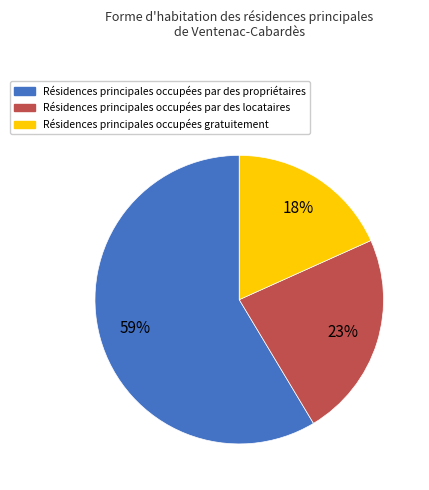

Count the number of slices in the pie.

3